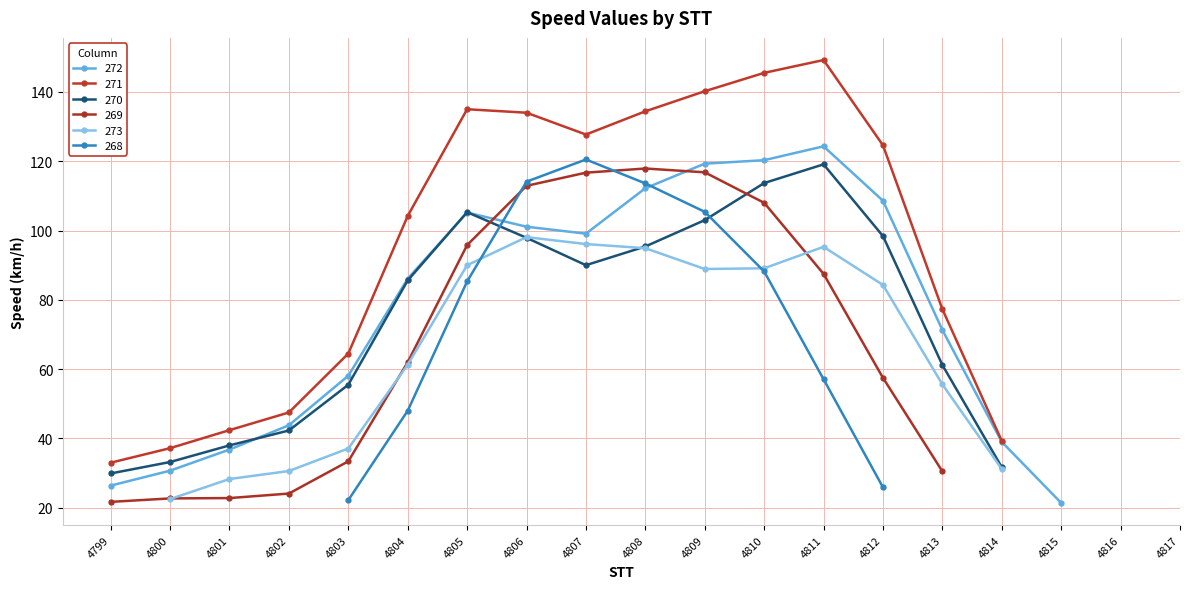

What is the greatest value displayed?

149.2